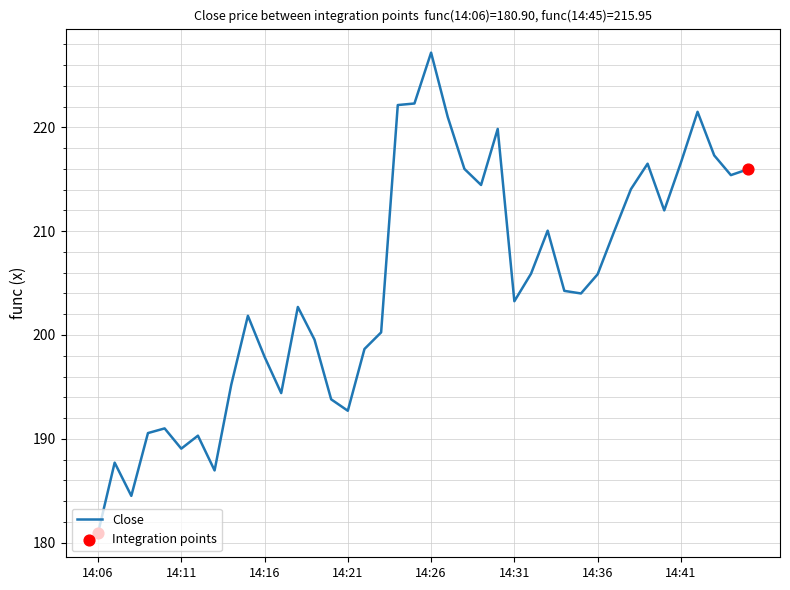

What is the smallest value displayed?

180.9